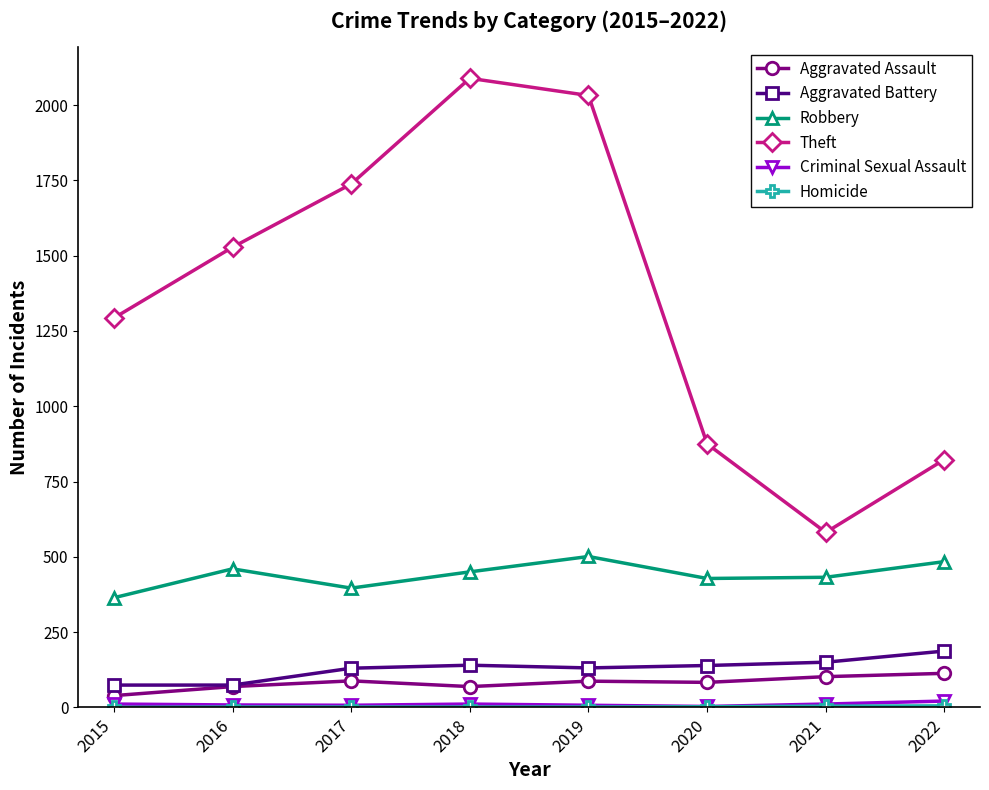

At how many categories does at least one series exceed 1339?

4